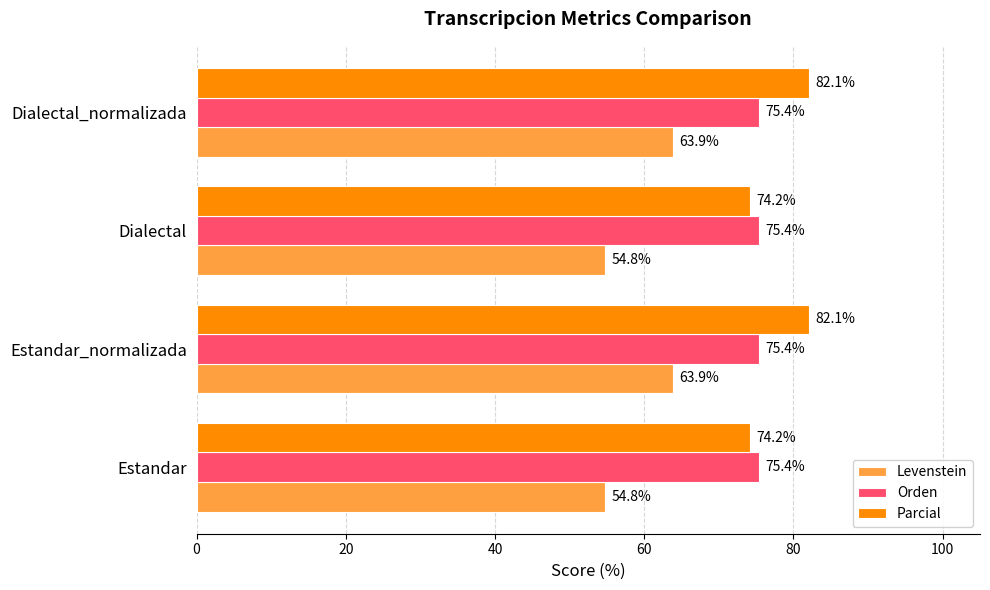

Rank the series by their maximum value, from lowest to highest.

Levenstein, Orden, Parcial